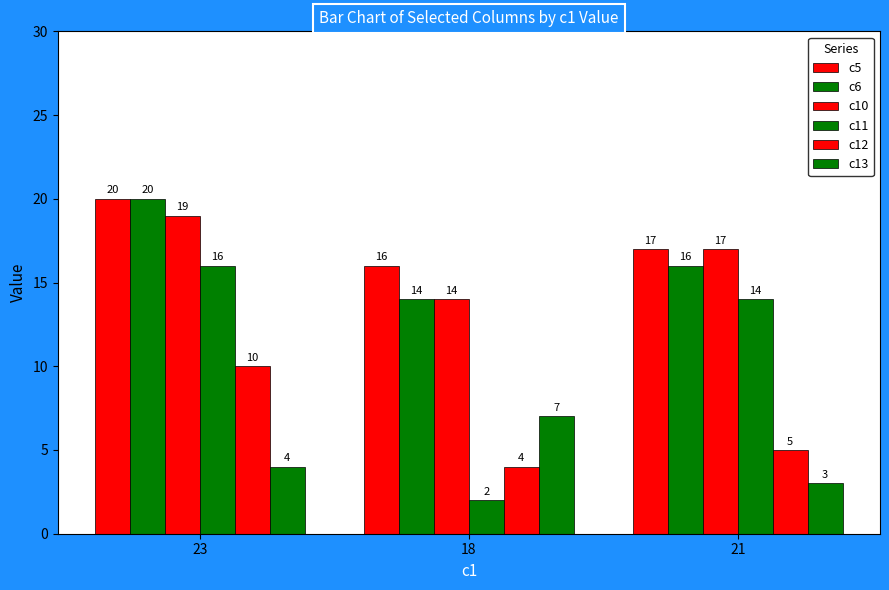

How many groups of bars are there?

3